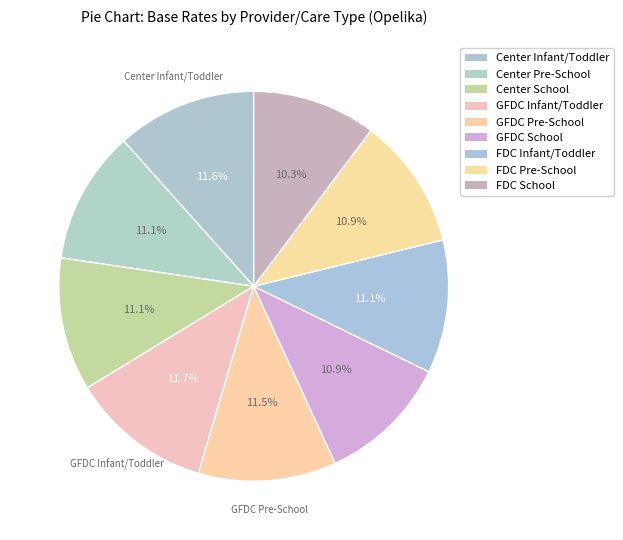

How many slices are in this pie chart?

9